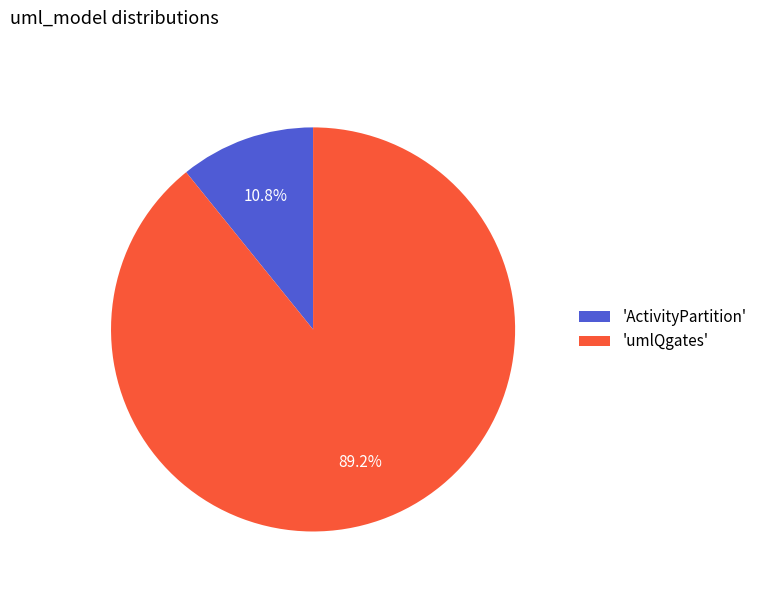

What is the total percentage of 'ActivityPartition' and 'umlQgates'?

100.0%